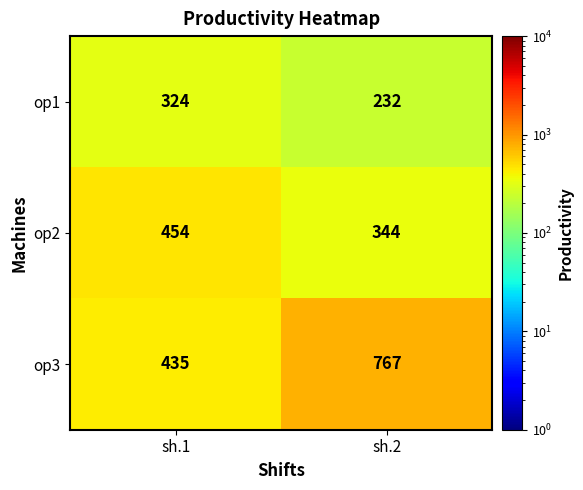

The value of op3 at sh.2 is 1305. True or false?

False